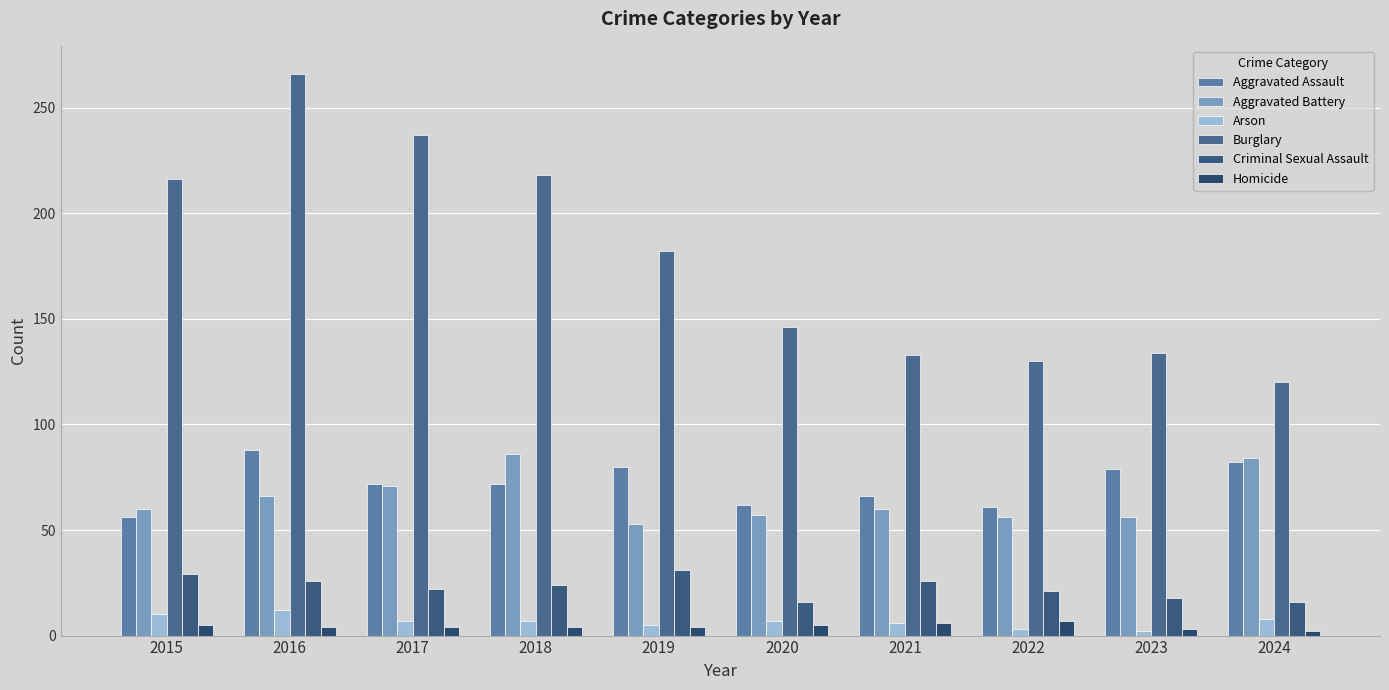

How many bars are there in total?

60